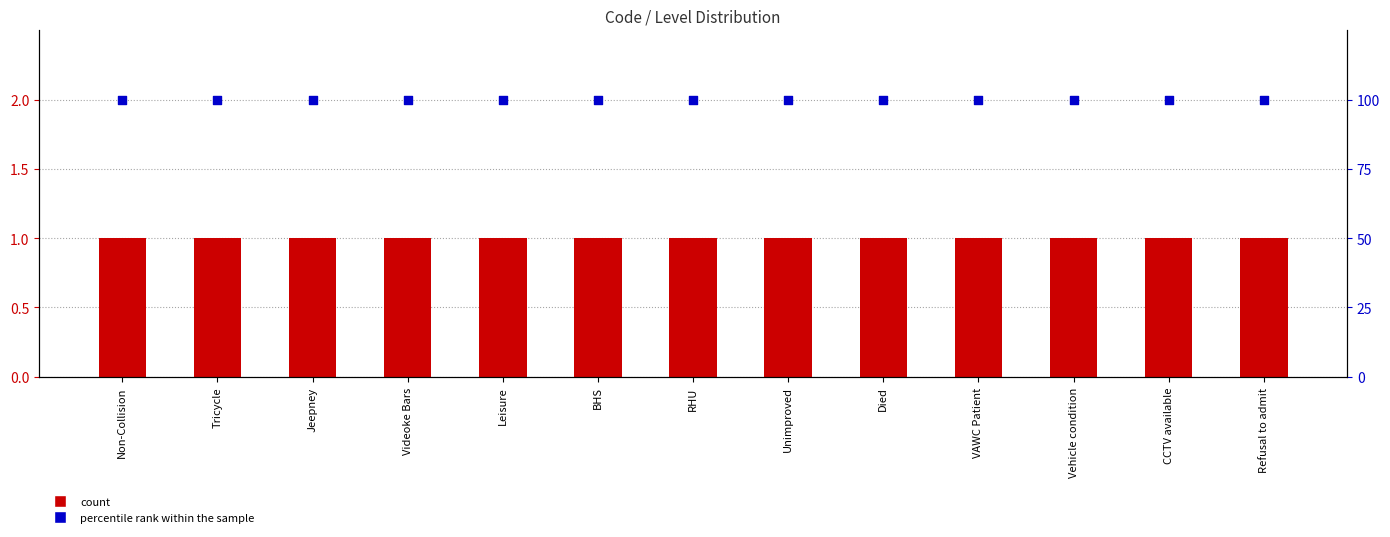

What is the total value across all series at Died?

101